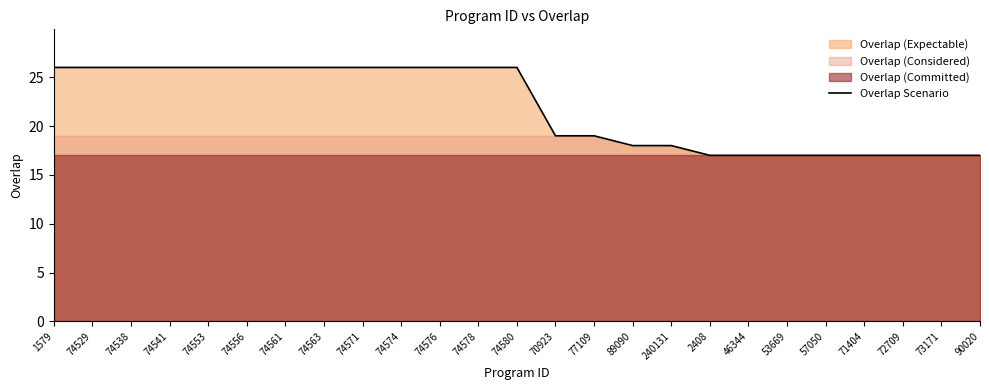

How many categories are shown in the chart?

25